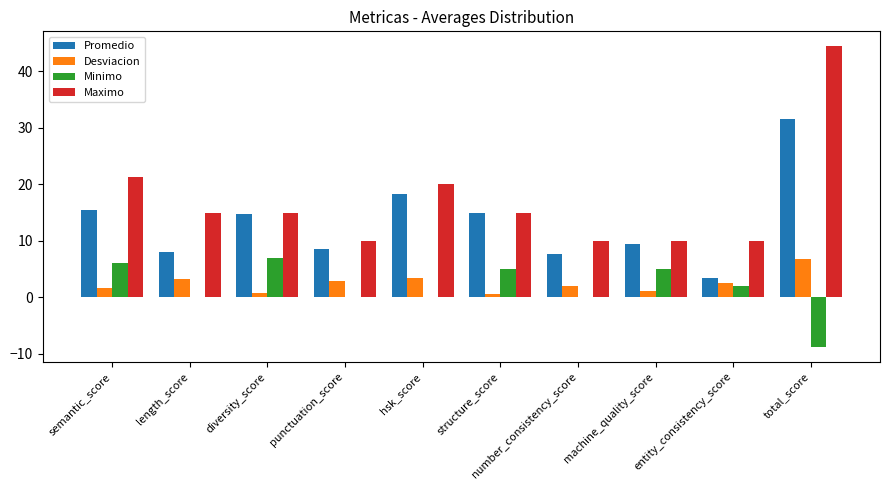

At which category is the sum across all series the highest?

total_score